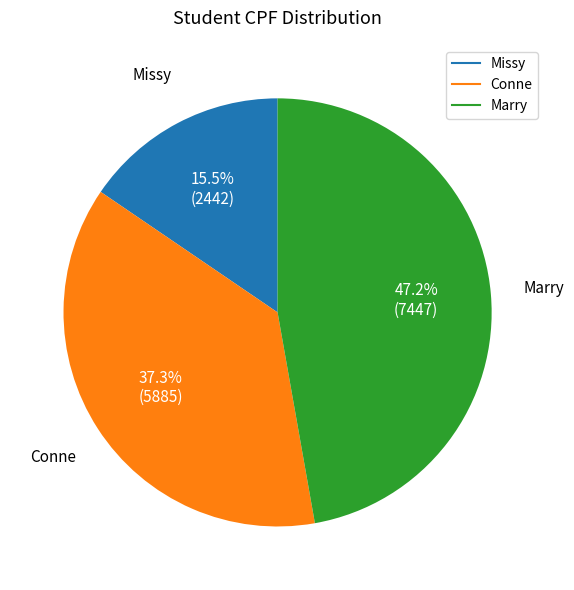

Do Conne and Marry together represent more than half of the pie?

Yes